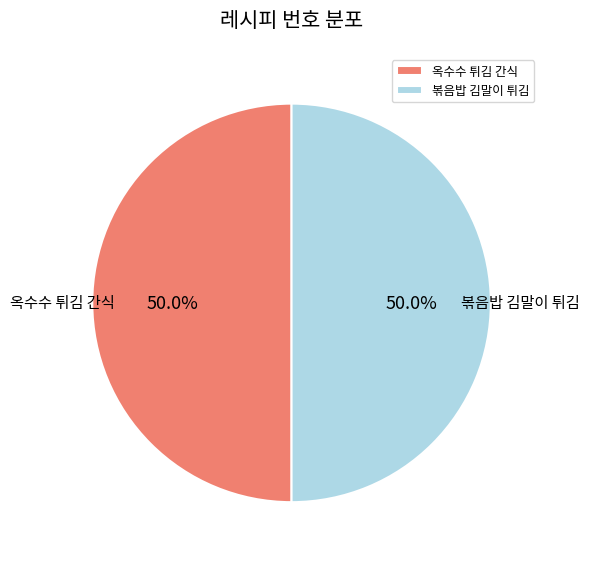

How many segments does this pie chart have?

2